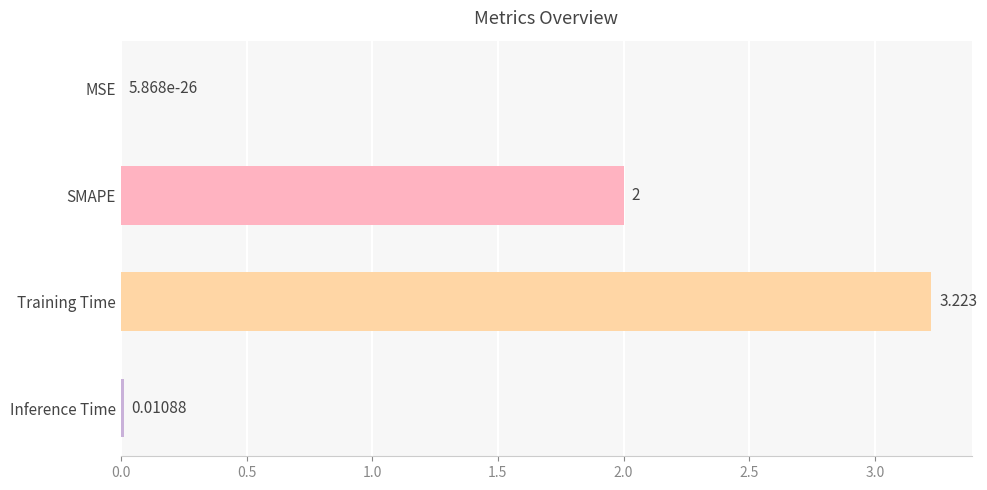

Are the bars horizontal?

Yes